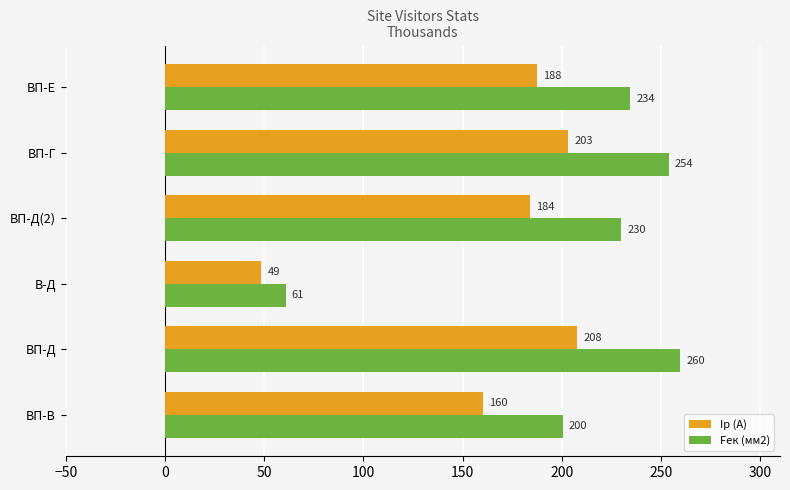

What is the highest value of the Fек (мм2) series?

259.7